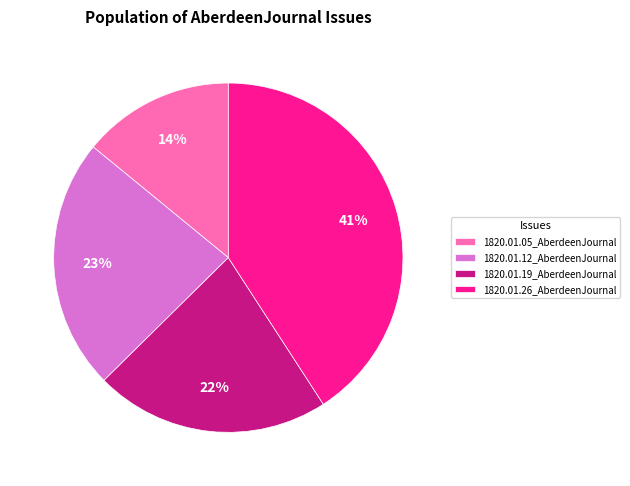

To the nearest percent, what is the difference between the 1820.01.05_AberdeenJournal and 1820.01.12_AberdeenJournal slice percentages?

9%